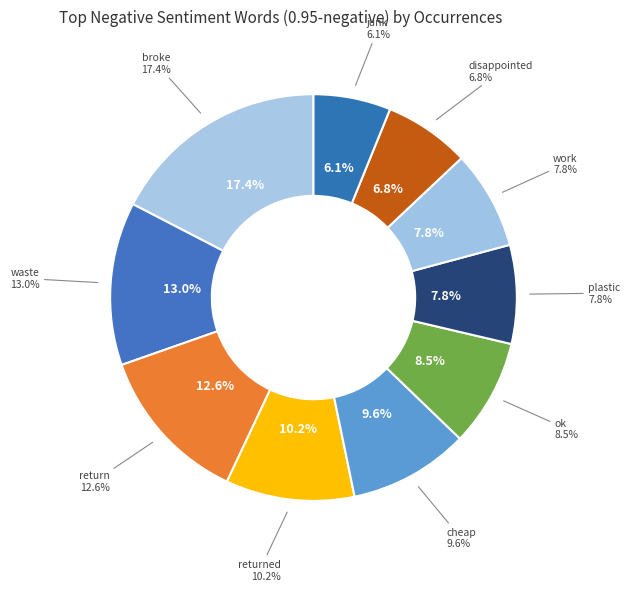

How many slices are in this pie chart?

10